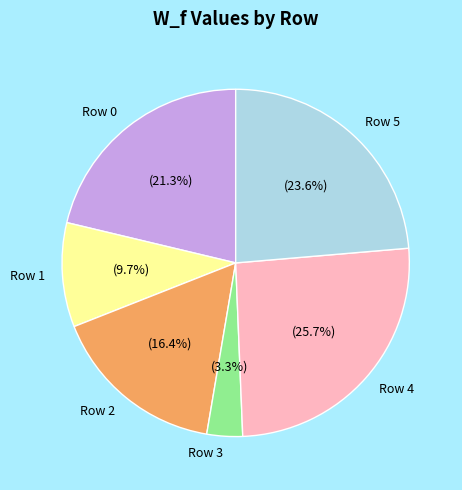

Is it true that Row 5 is 24% of the pie?

True